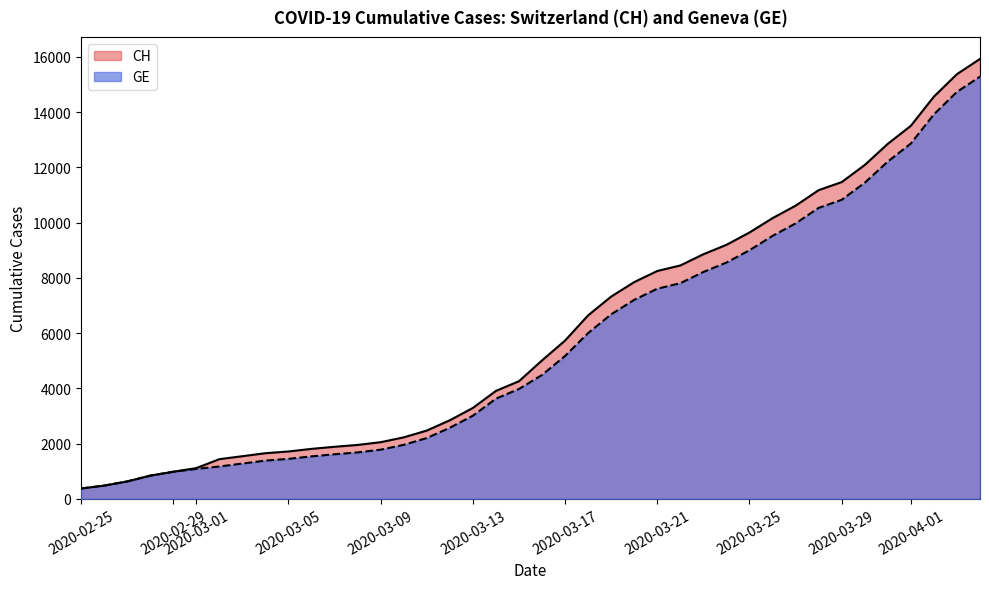

What is the spread (max minus min) of values at 2020-03-05?

268